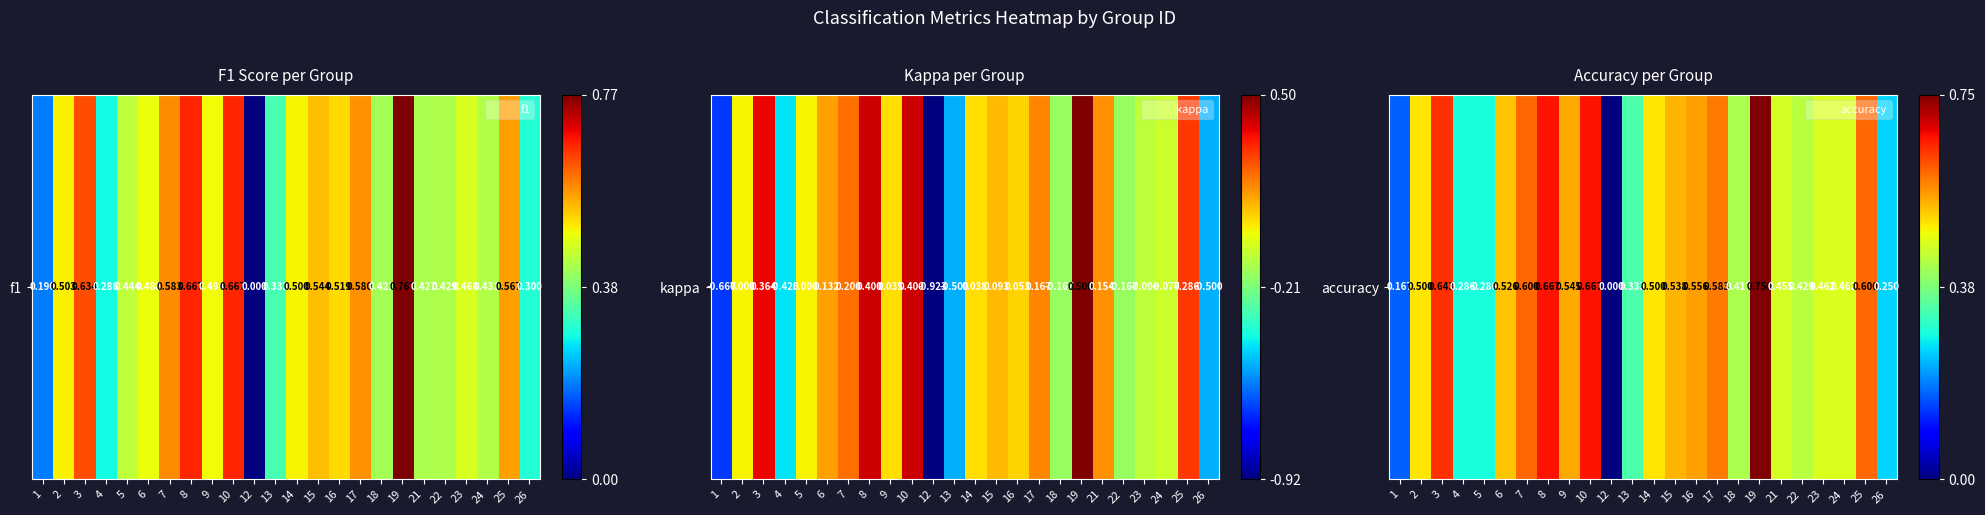

Reading left to right, list all the values displayed in this chart.

1=0.2	2=0.5	3=0.6	4=0.3	5=0.3	6=0.5	7=0.6	8=0.7	9=0.5	10=0.7	12=0.0	13=0.3	14=0.5	15=0.5	16=0.6	17=0.6	18=0.4	19=0.8	21=0.5	22=0.4	23=0.5	24=0.5	25=0.6	26=0.2